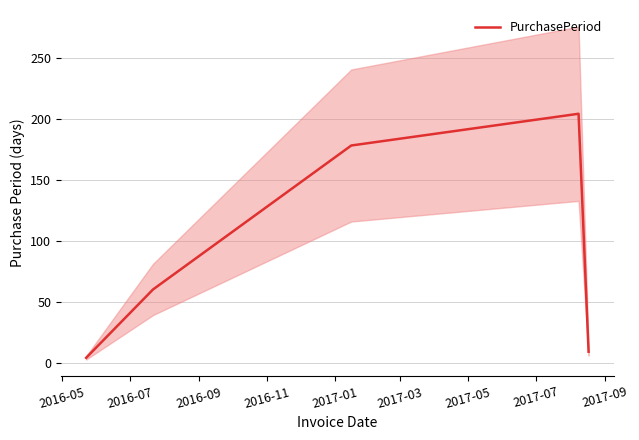

What is the highest value of the PurchasePeriod series?

204